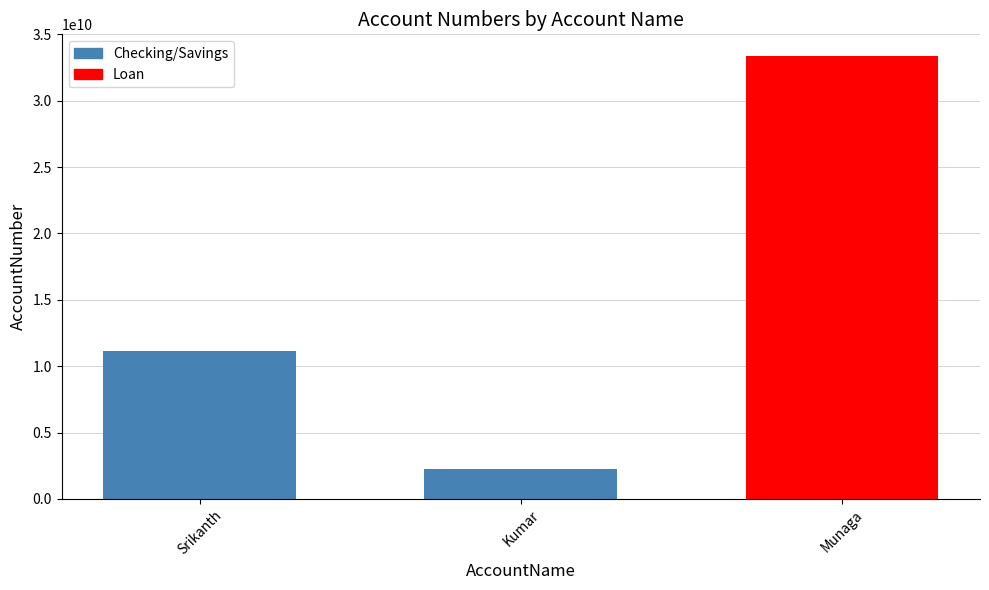

How many data points are less than 11111111111?

1